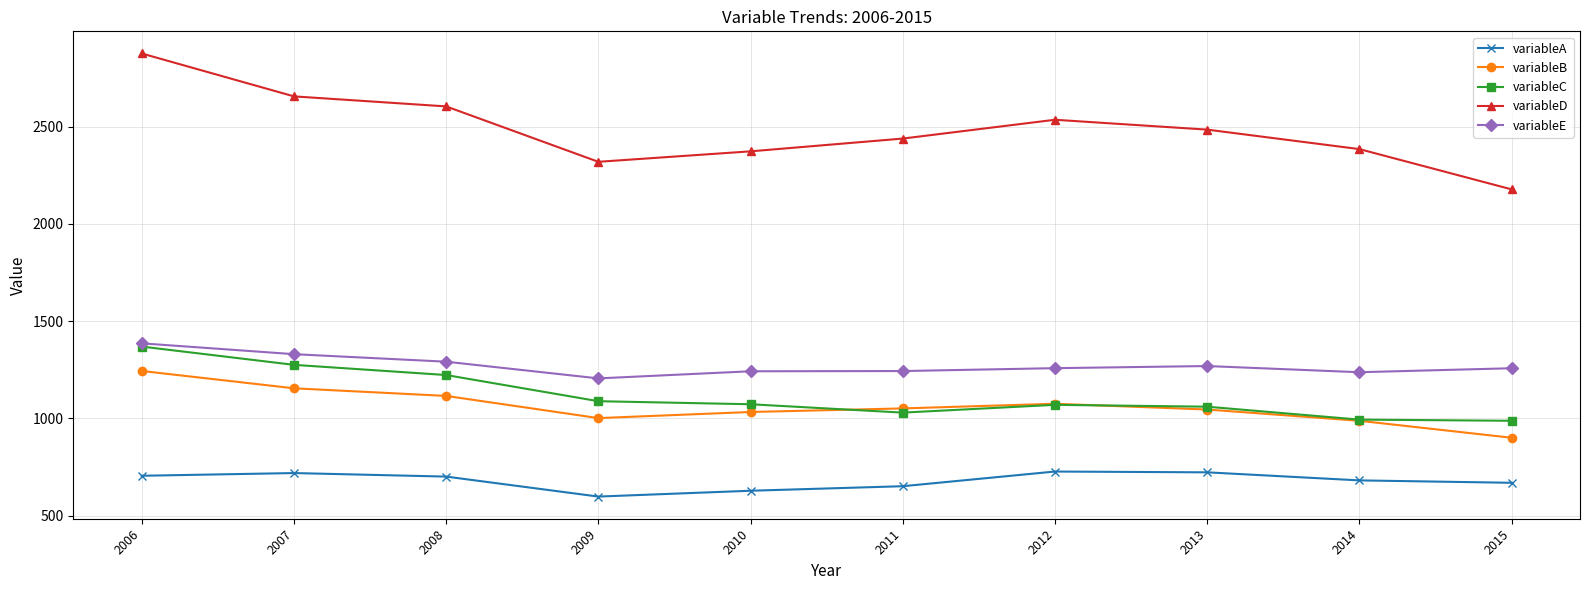

What value does the variableC series have at 2007?

1275.2